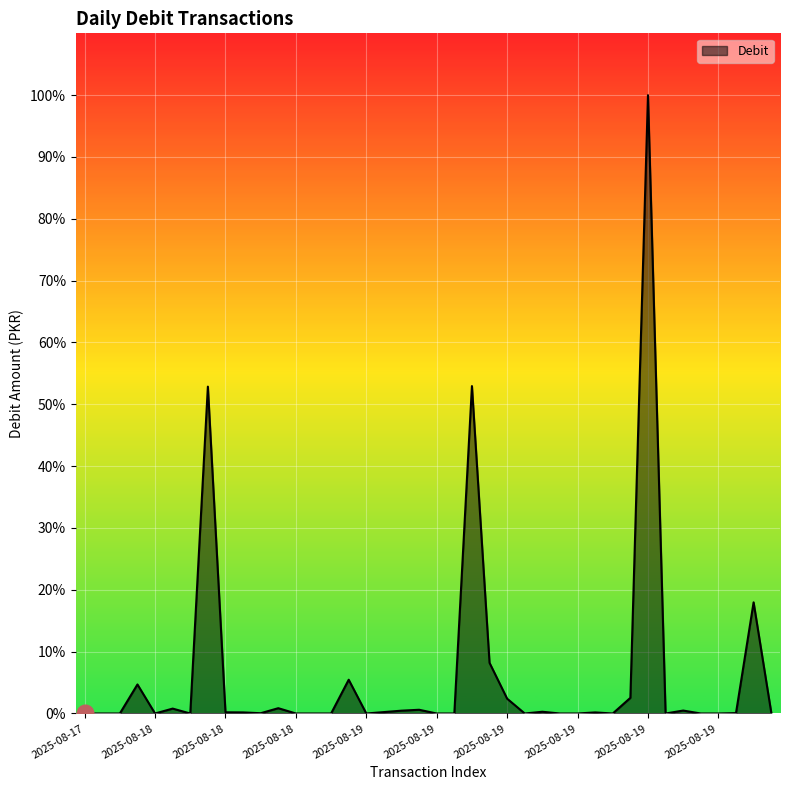

How many points are lower than both their immediate neighbors (excluding endpoints)?

7